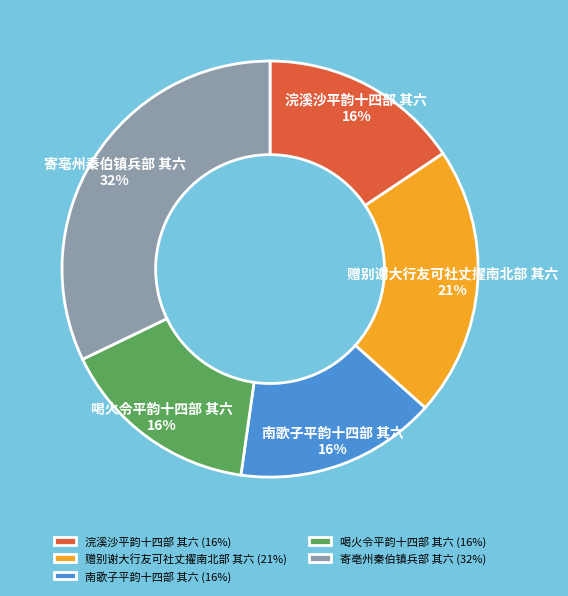

Count the number of slices in the pie.

5